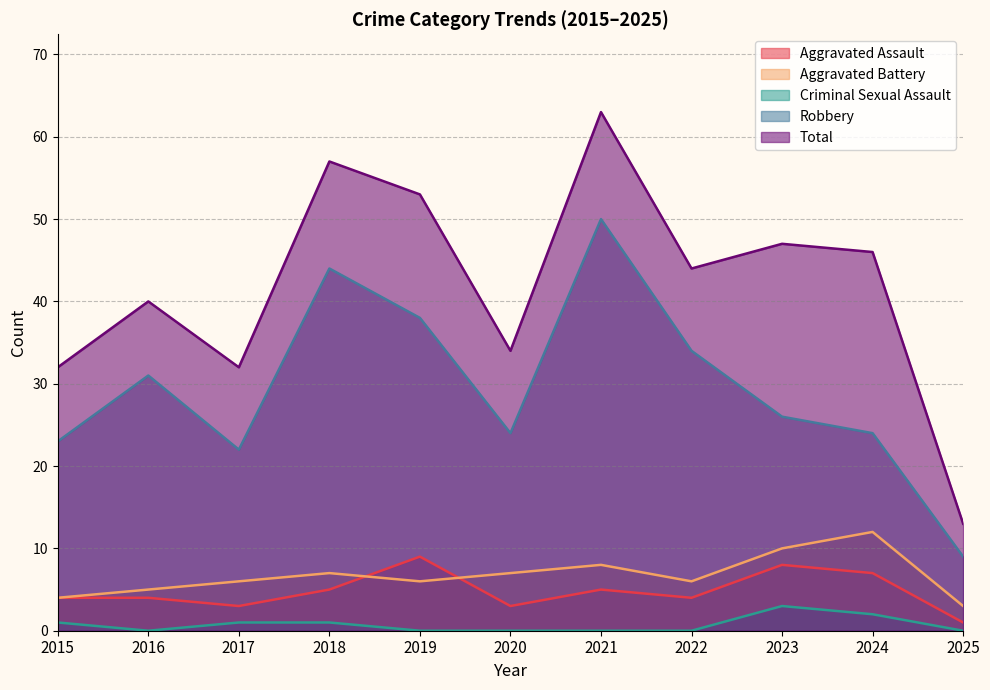

Is the value of Aggravated Battery at 2018 greater than the value of Total at 2021?

No